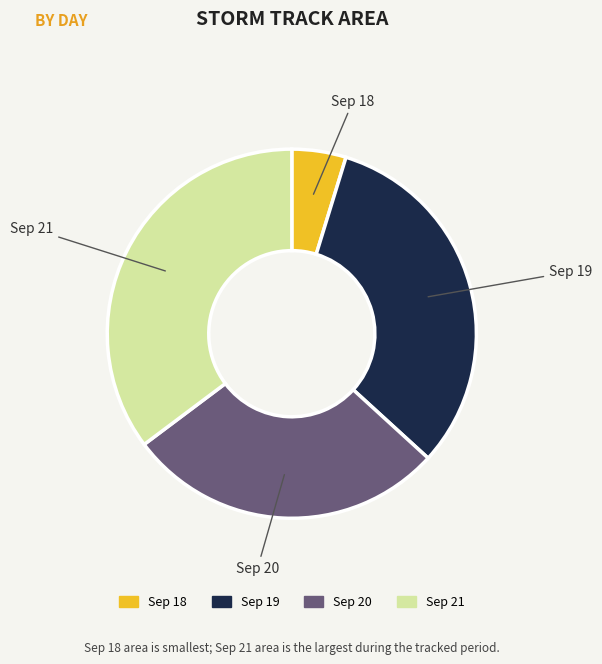

Between Sep 18 and Sep 21, which is larger?

Sep 21